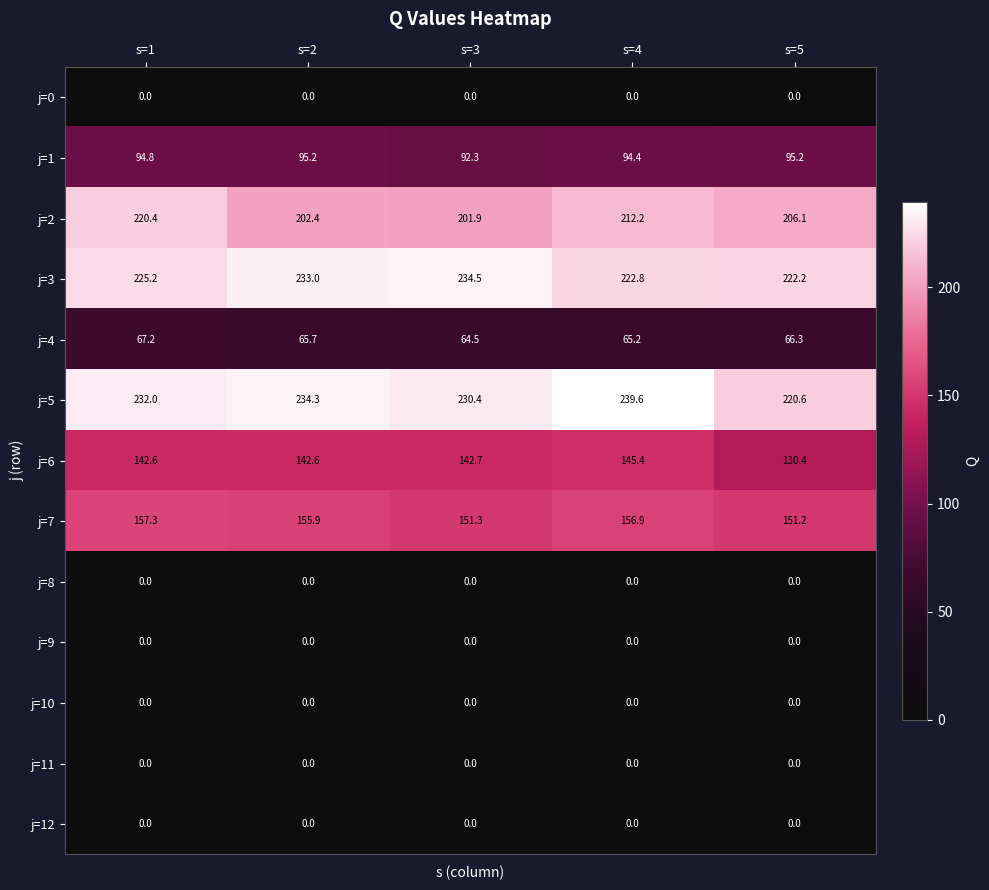

What is the maximum value shown in the chart?

239.6